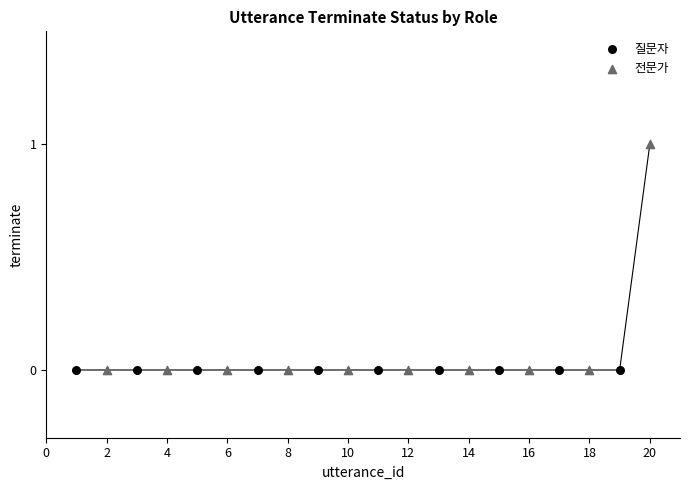

Which series reaches the maximum Y coordinate?

전문가